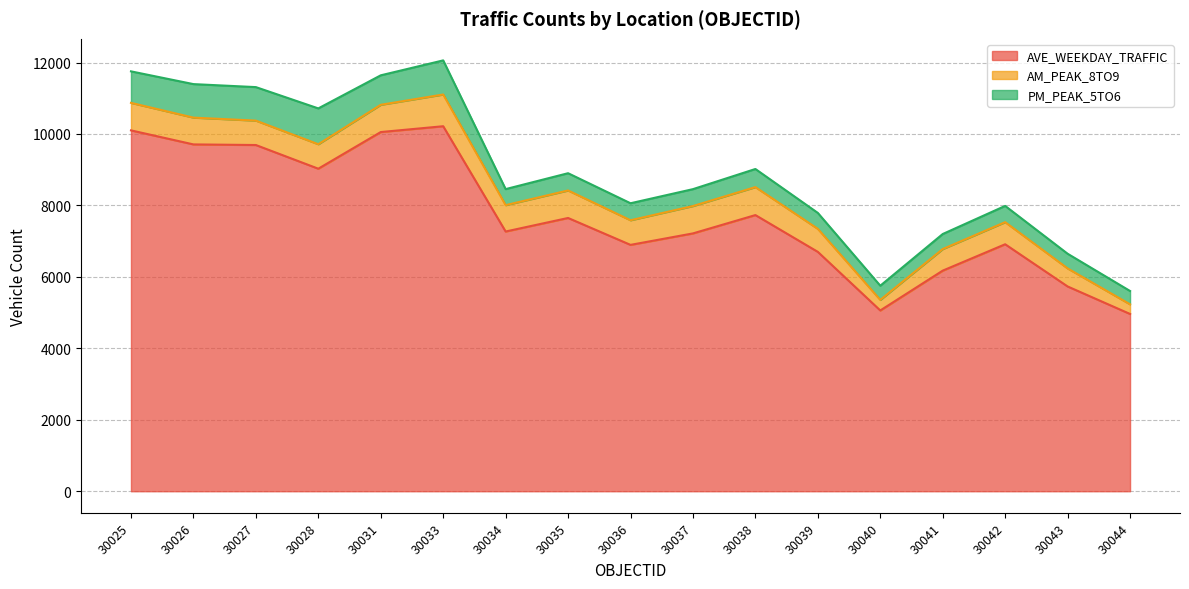

True or false: PM_PEAK_5TO6 and AVE_WEEKDAY_TRAFFIC intersect in this chart.

False